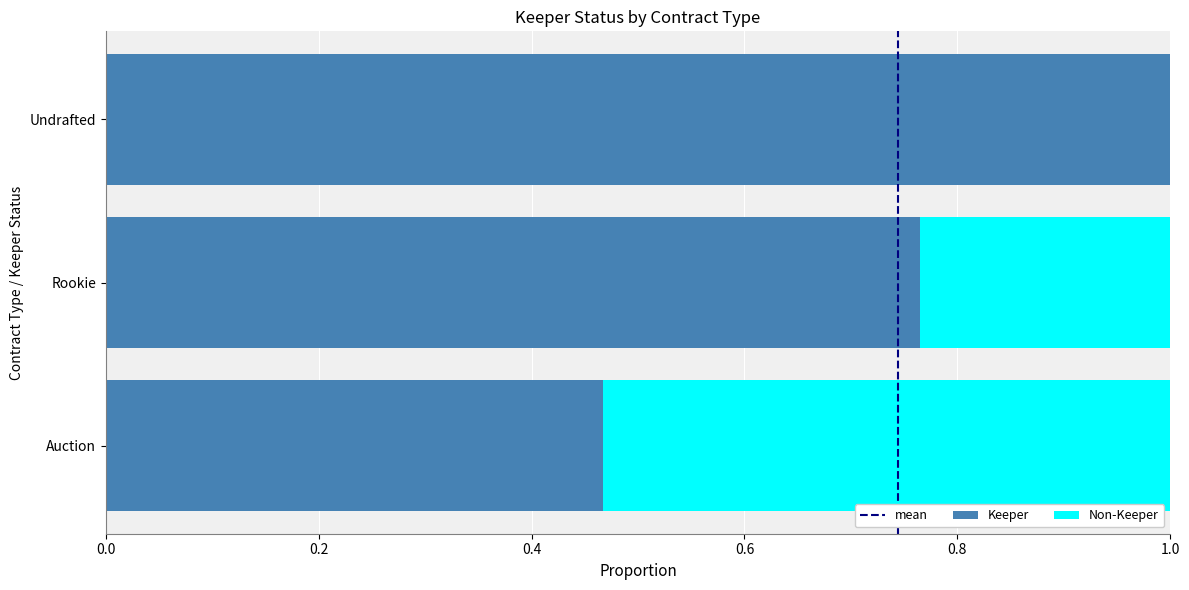

How many distinct data groups are displayed?

2